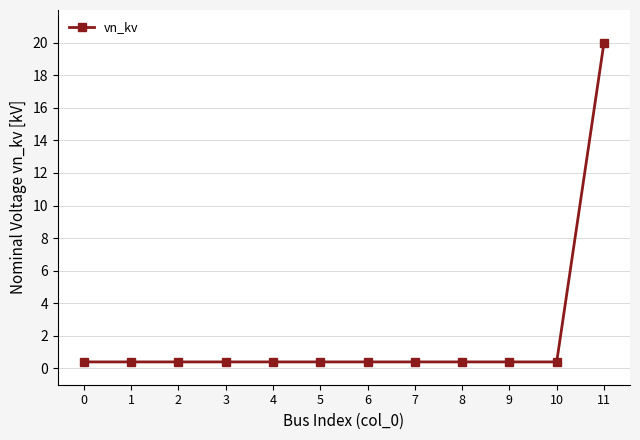

What is the value of the 6th point from the left?

0.4